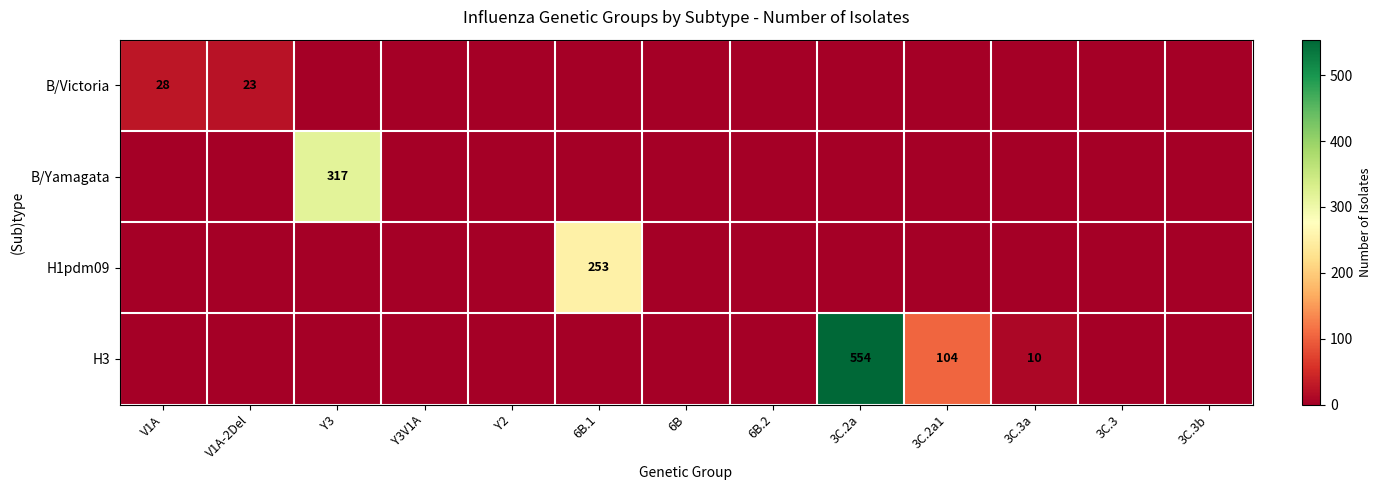

The B/Victoria series shows 23 at V1A-2Del. True or false?

True